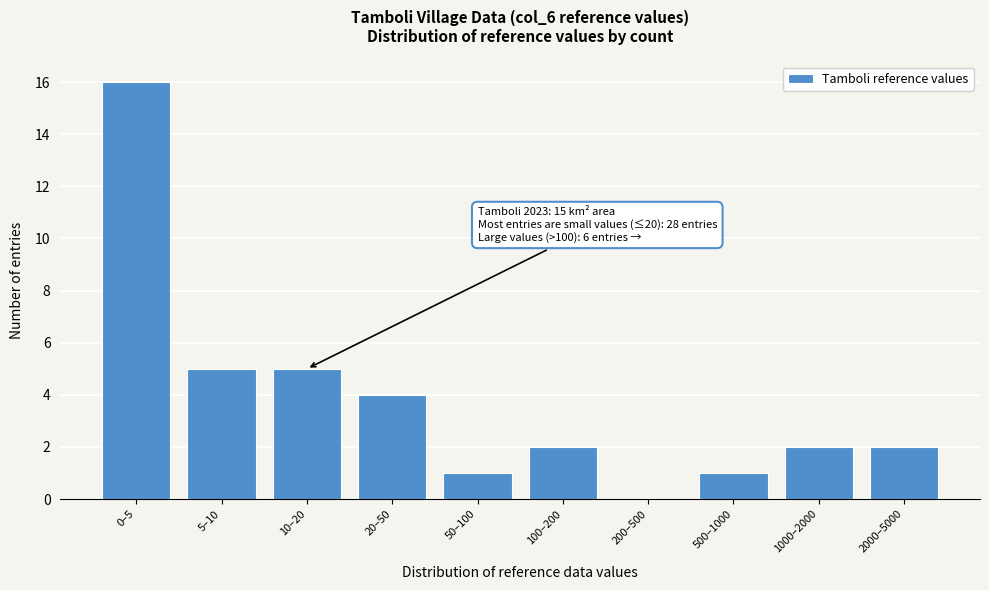

Reading right to left, transcribe all the data shown in this chart.

2000–5000=2	1000–2000=2	500–1000=1	200–500=0	100–200=2	50–100=1	20–50=4	10–20=5	5–10=5	0–5=16